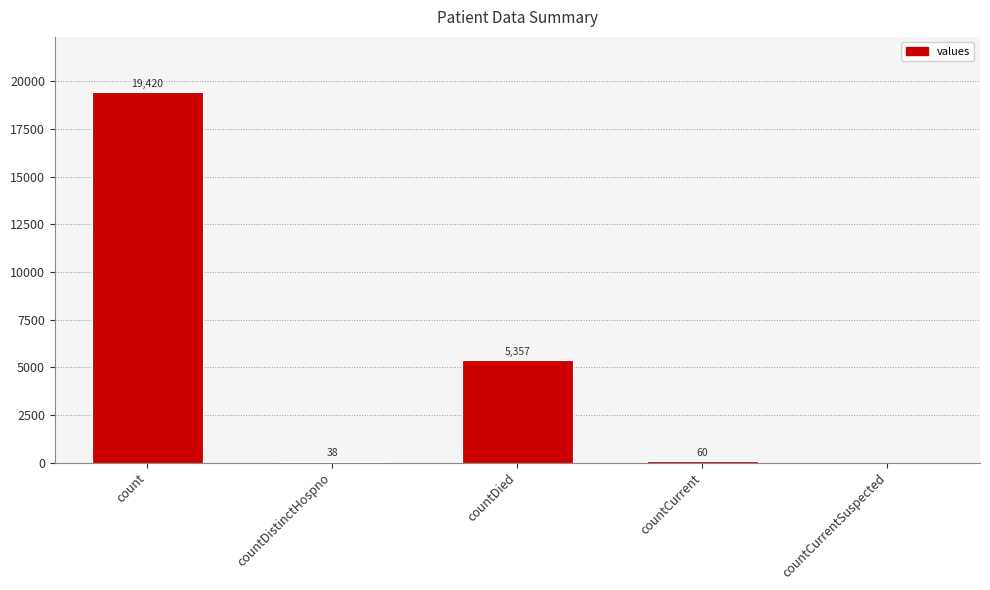

Between countCurrentSuspected and countCurrent, which is larger?

countCurrent